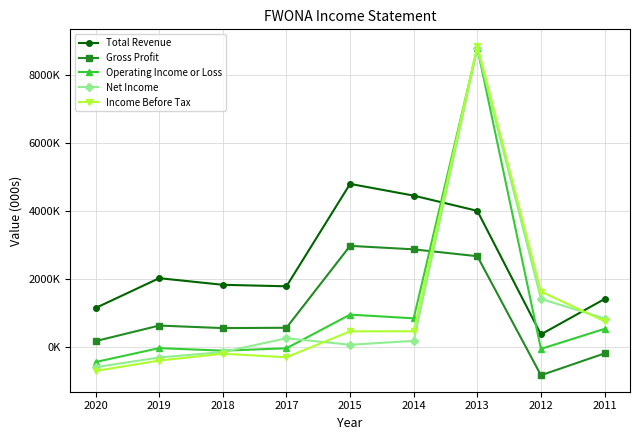

What is the difference between the maximum and minimum values in the Income Before Tax series?

9562000